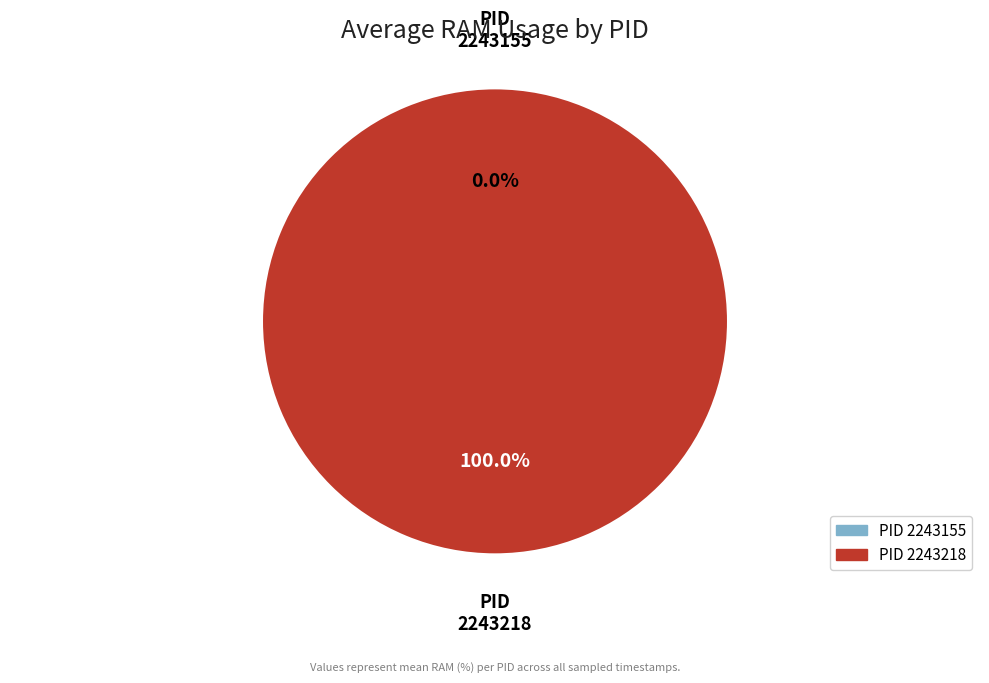

How many slices are in this pie chart?

2